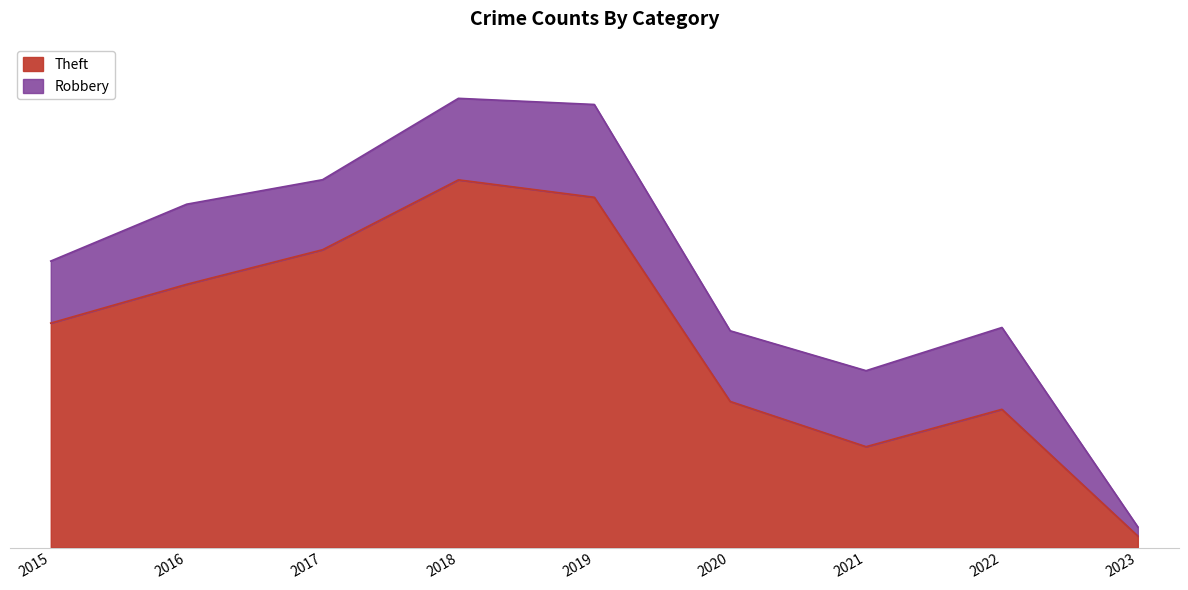

At which label is the value closest to 1207?

2015